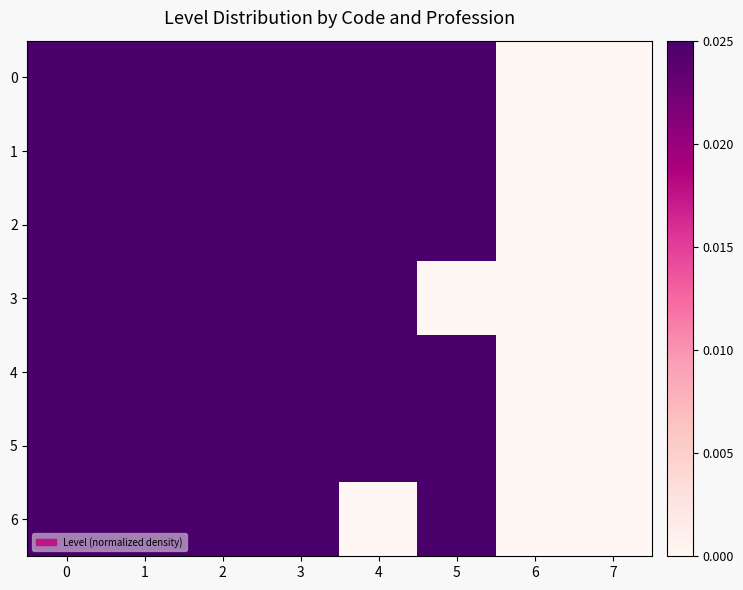

How many distinct data groups are displayed?

7